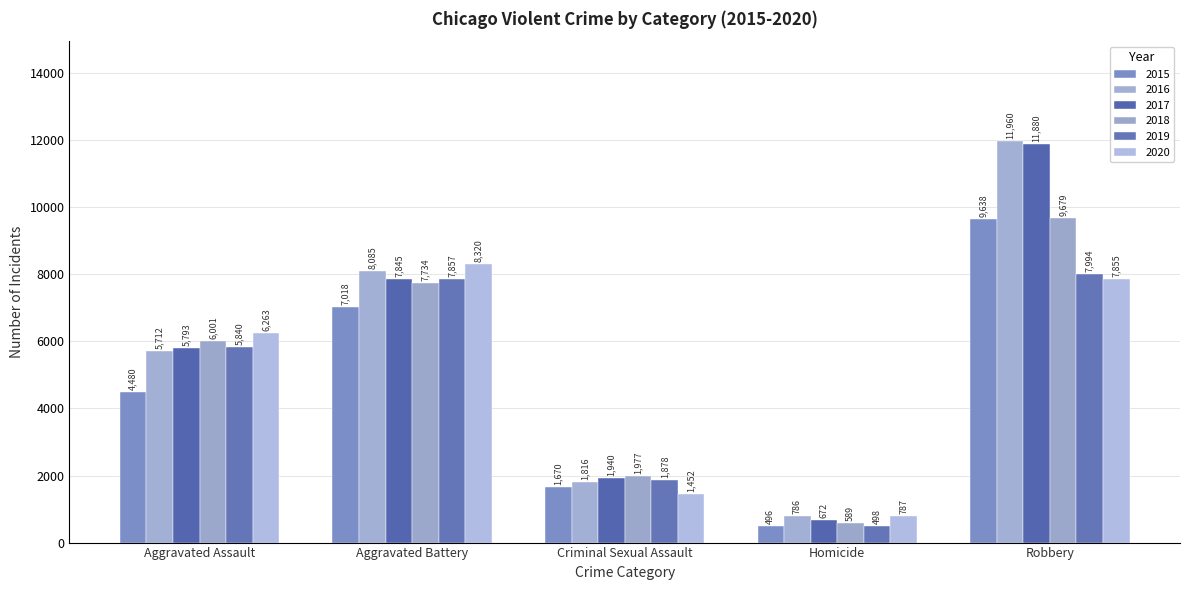

What is the average value of the 2015 series?

4660